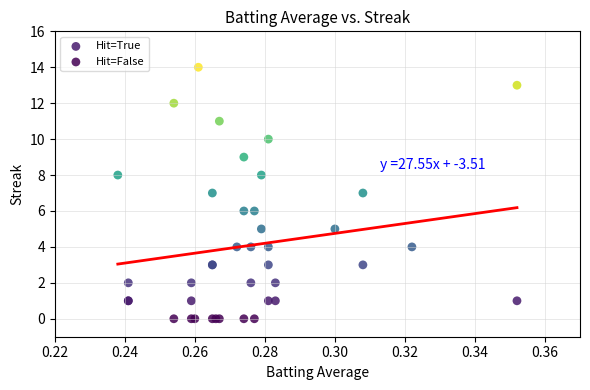

Which series reaches the maximum Y coordinate?

Hit=True